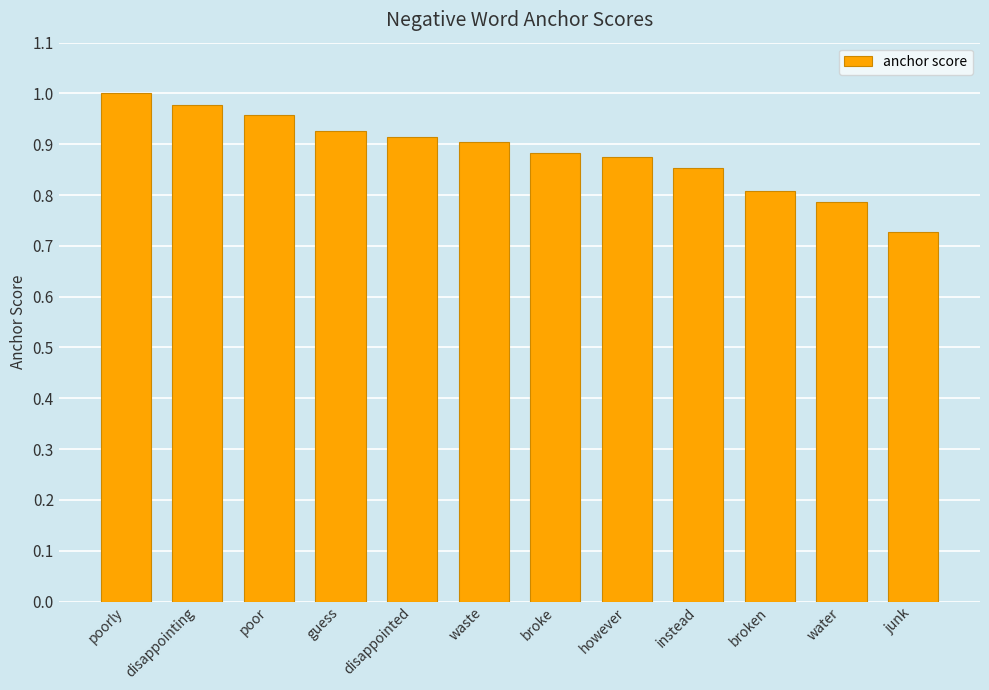

What is the label of the 2nd bar from the right?

water